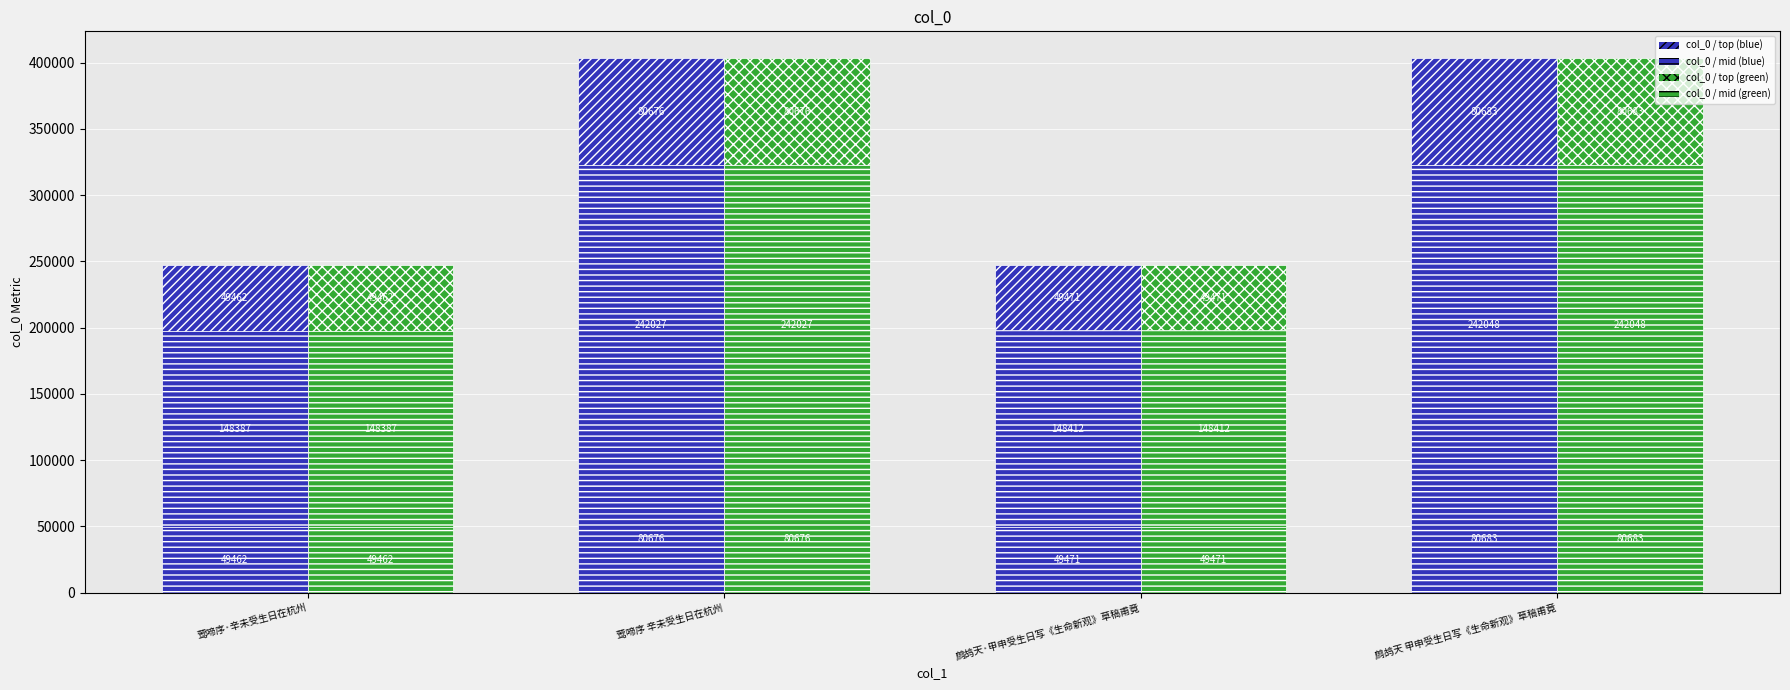

What is the minimum value shown in the chart?

49462.2